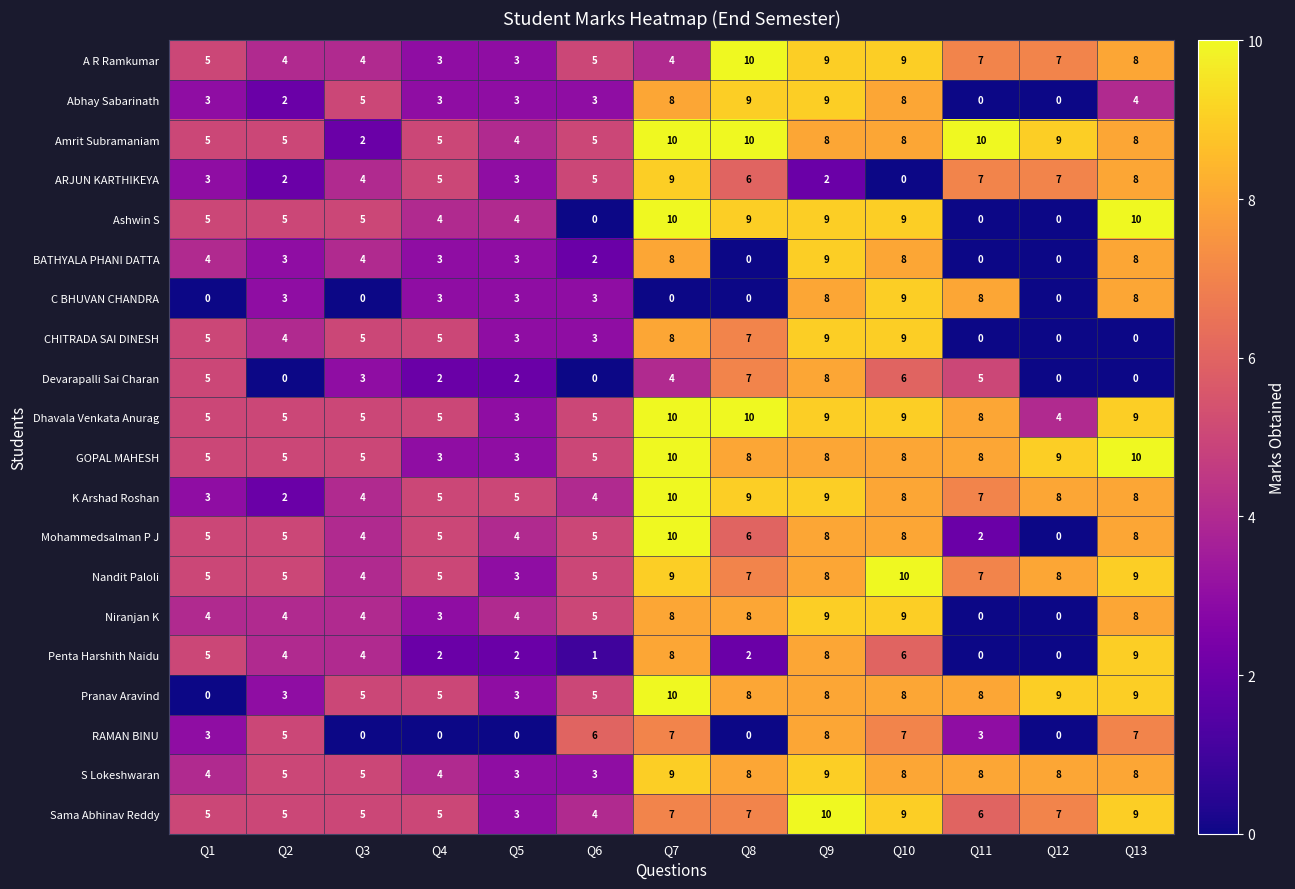

What is the spread (max minus min) of values at Q8?

10